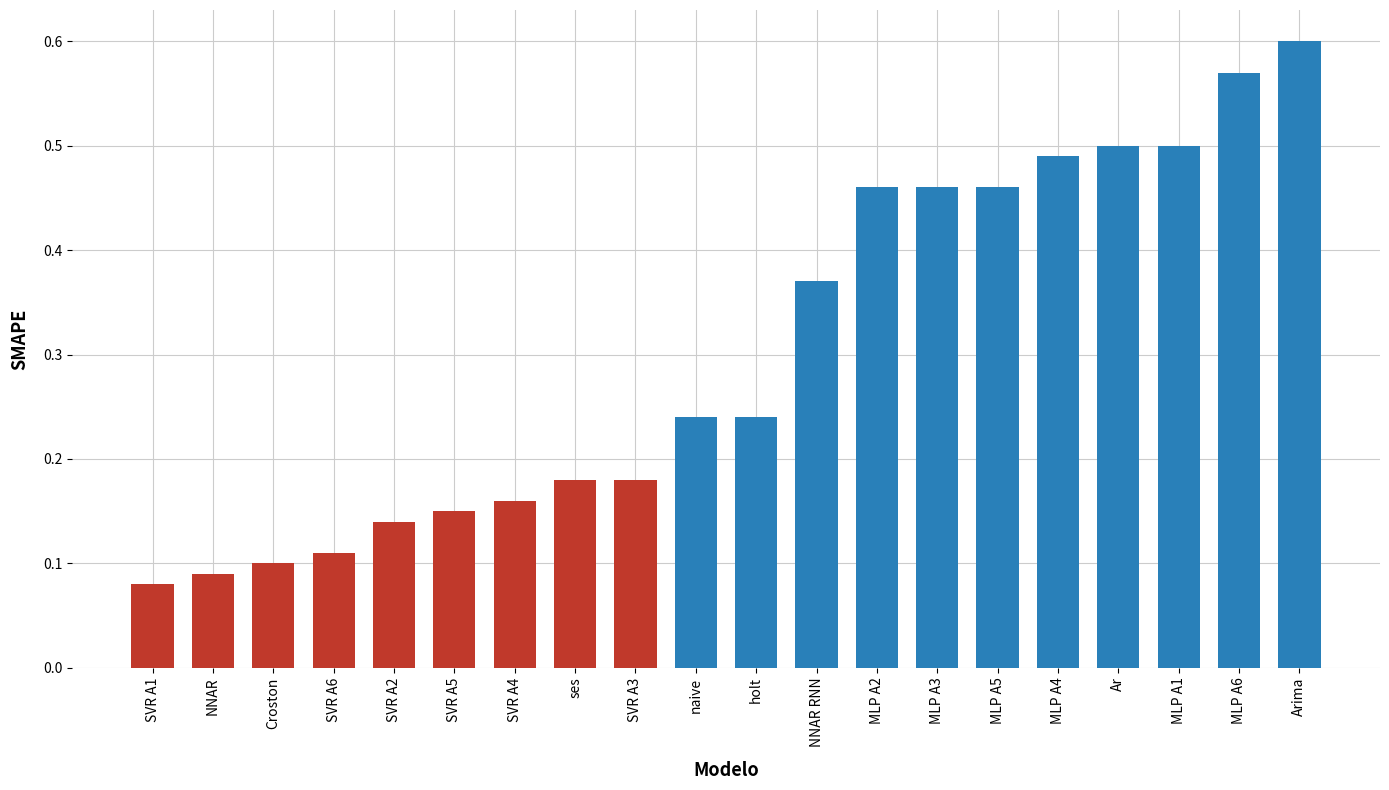

What is the change in value from SVR A4 to MLP A1?

+0.3